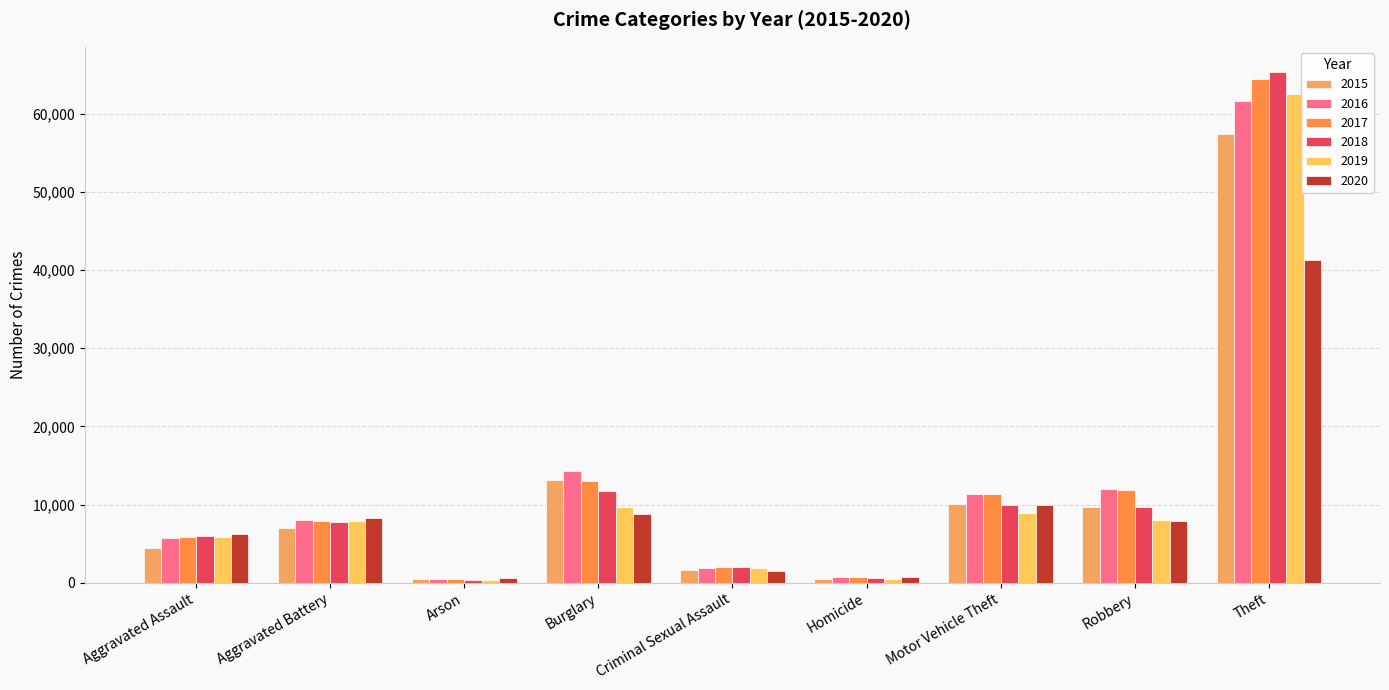

Are the bars horizontal?

No